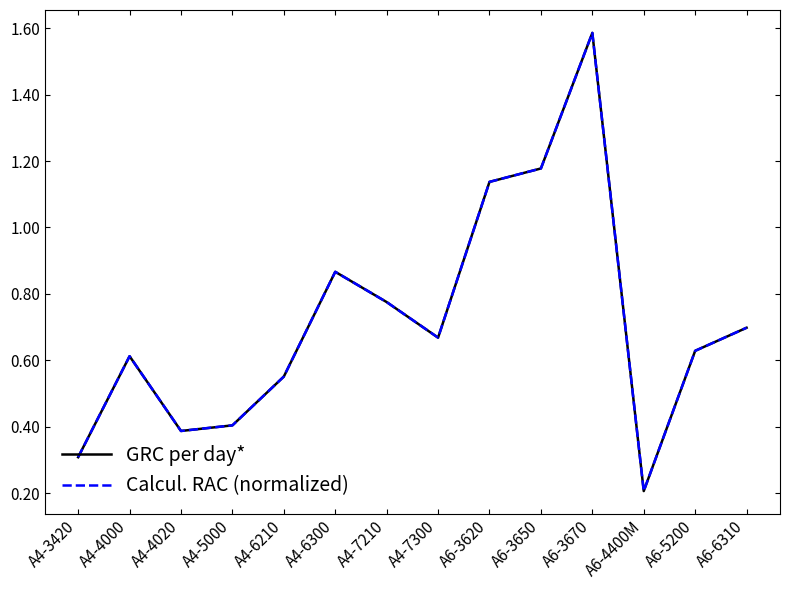

What is the label of the 2nd point from the right?

A6-5200